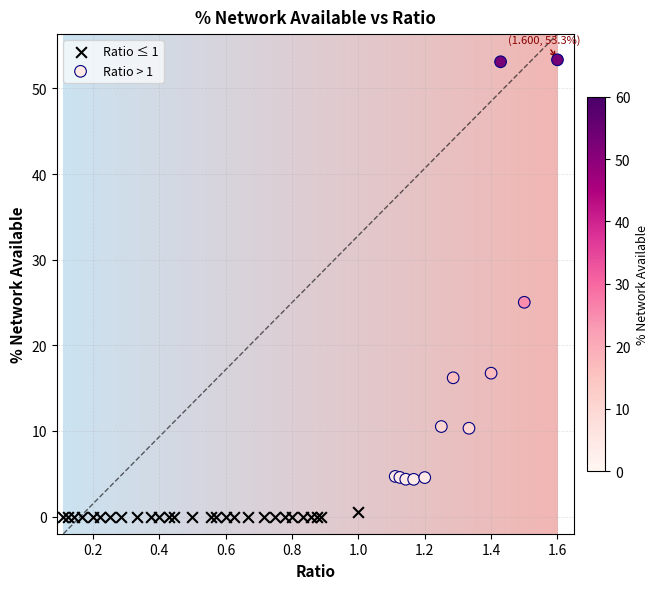

Which series contains the lowest Y value?

Ratio ≤ 1